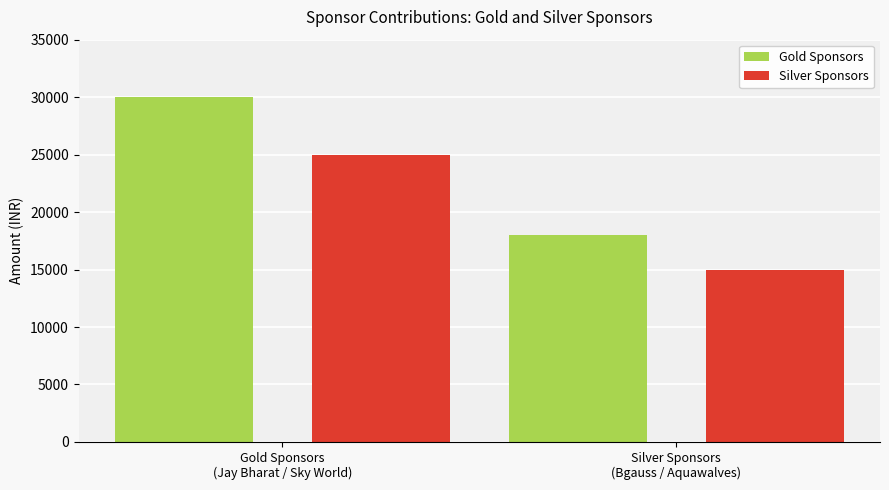

What is the maximum value for Silver Sponsors?

25000